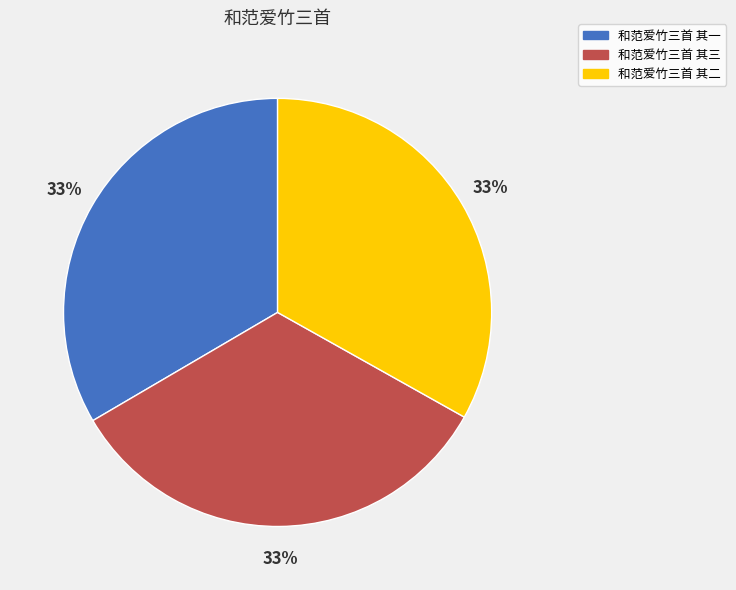

To the nearest percent, what percentage of the pie is 和范爱竹三首 其三?

33%